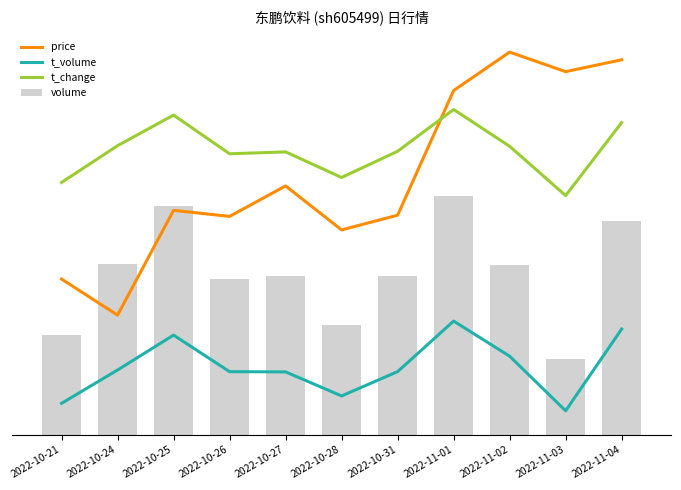

What is the difference between the price values at 2022-10-31 and 2022-10-28?

937.6